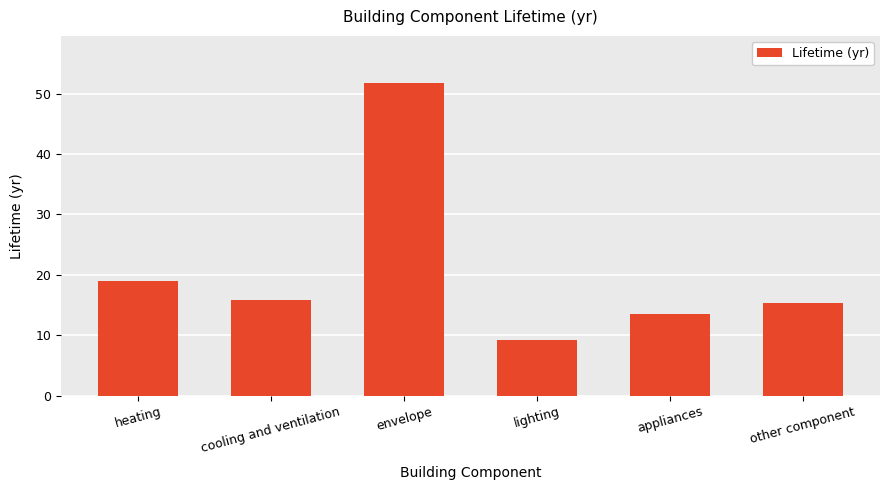

What is the maximum value shown in the chart?

51.8